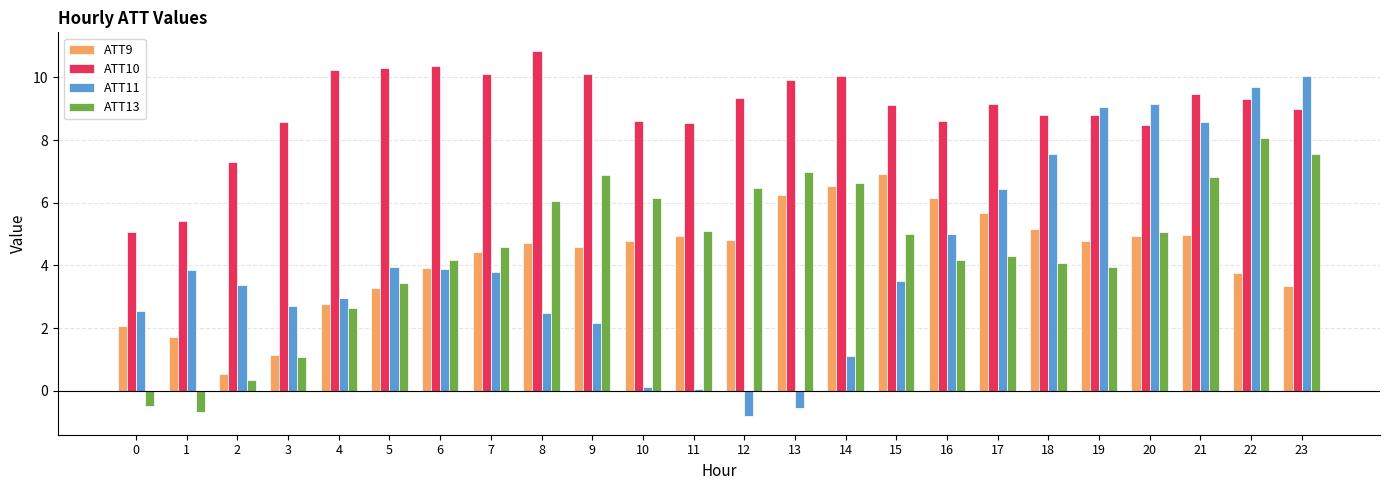

Rank the series by their maximum value, from highest to lowest.

ATT10, ATT11, ATT13, ATT9